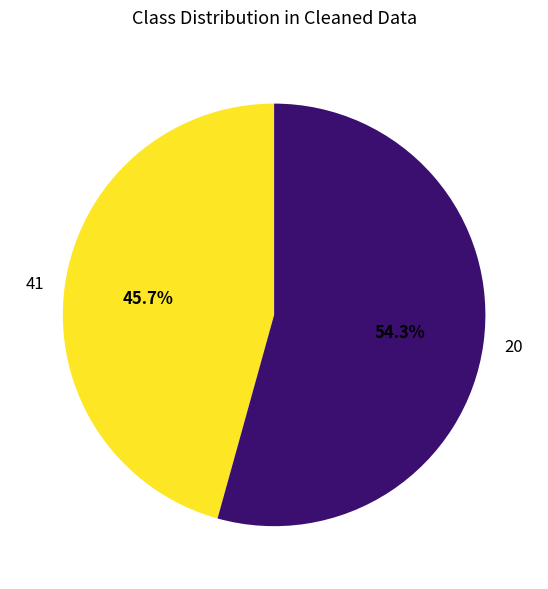

Does any single category account for the majority?

Yes